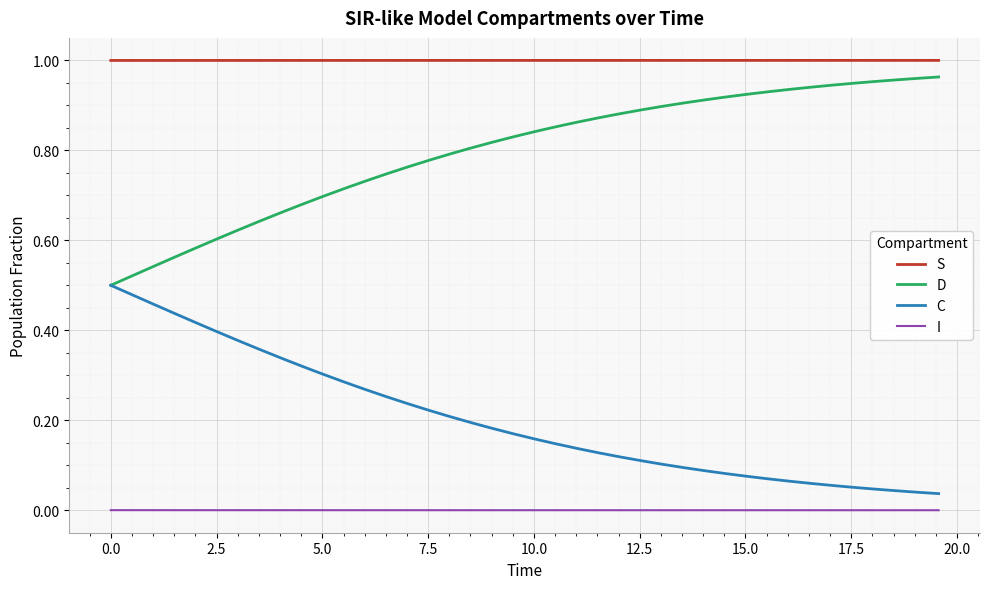

Rank the series by their average value, from lowest to highest.

I, C, D, S